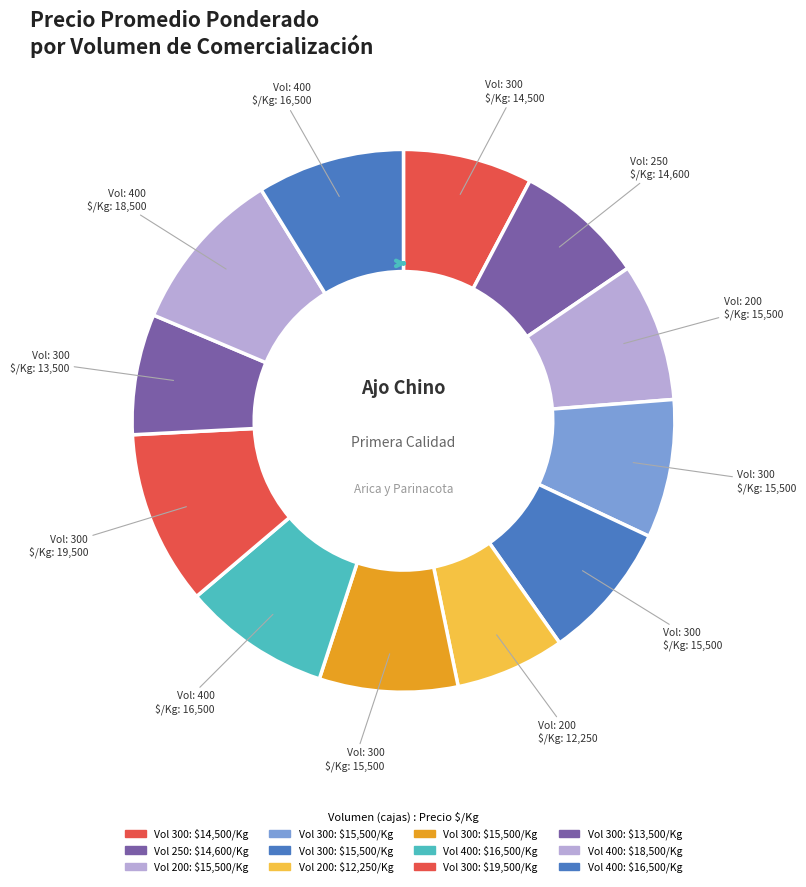

How many slices are in this pie chart?

12